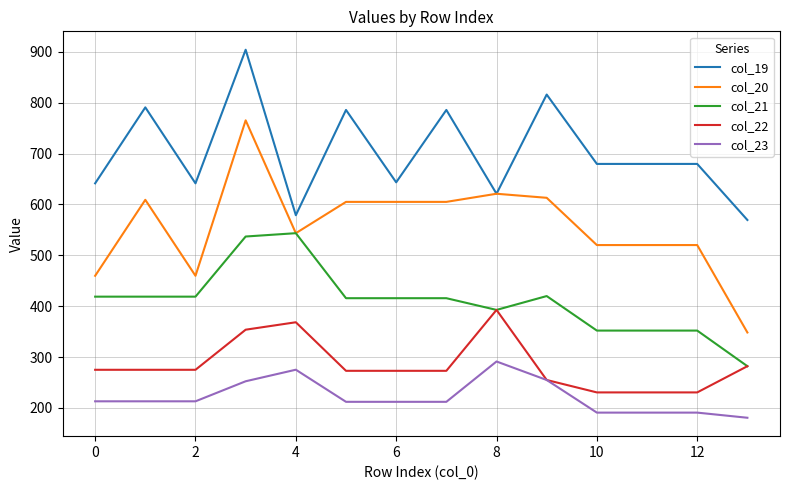

True or false: col_22 and col_20 intersect in this chart.

False